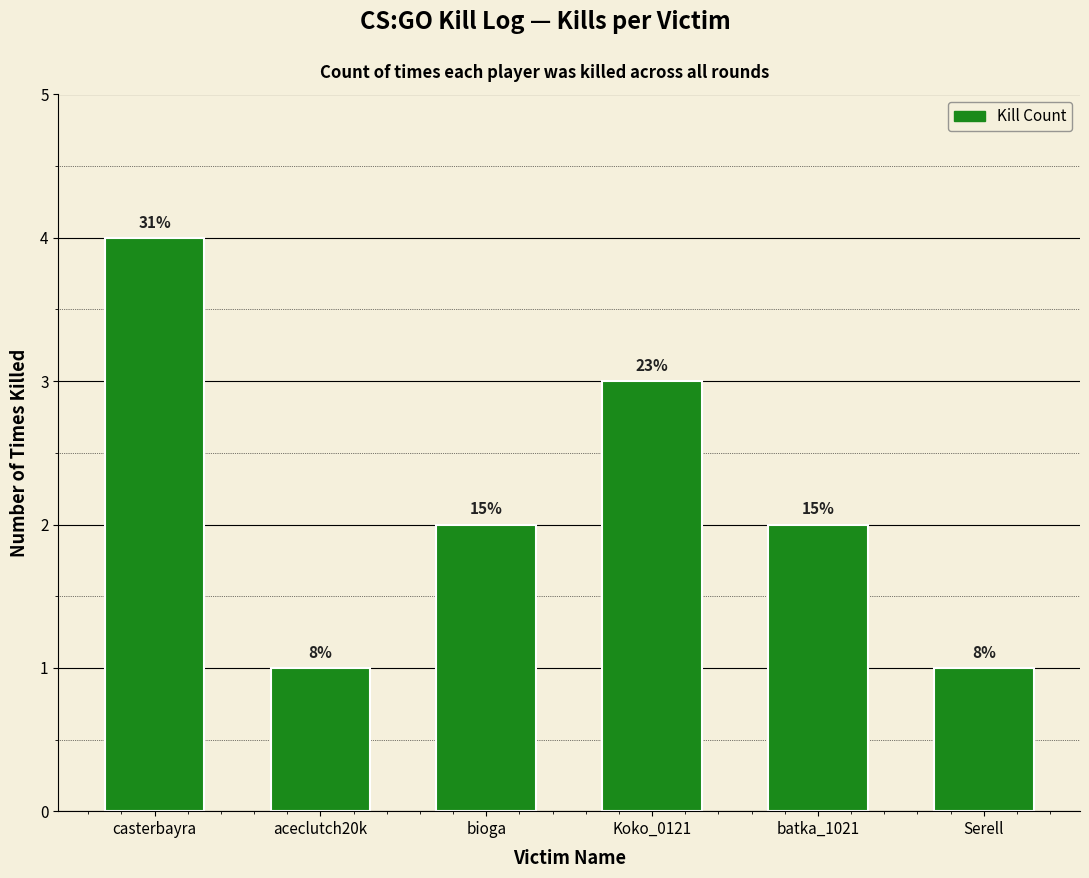

What is the change in value from aceclutch20k to Koko_0121?

+2